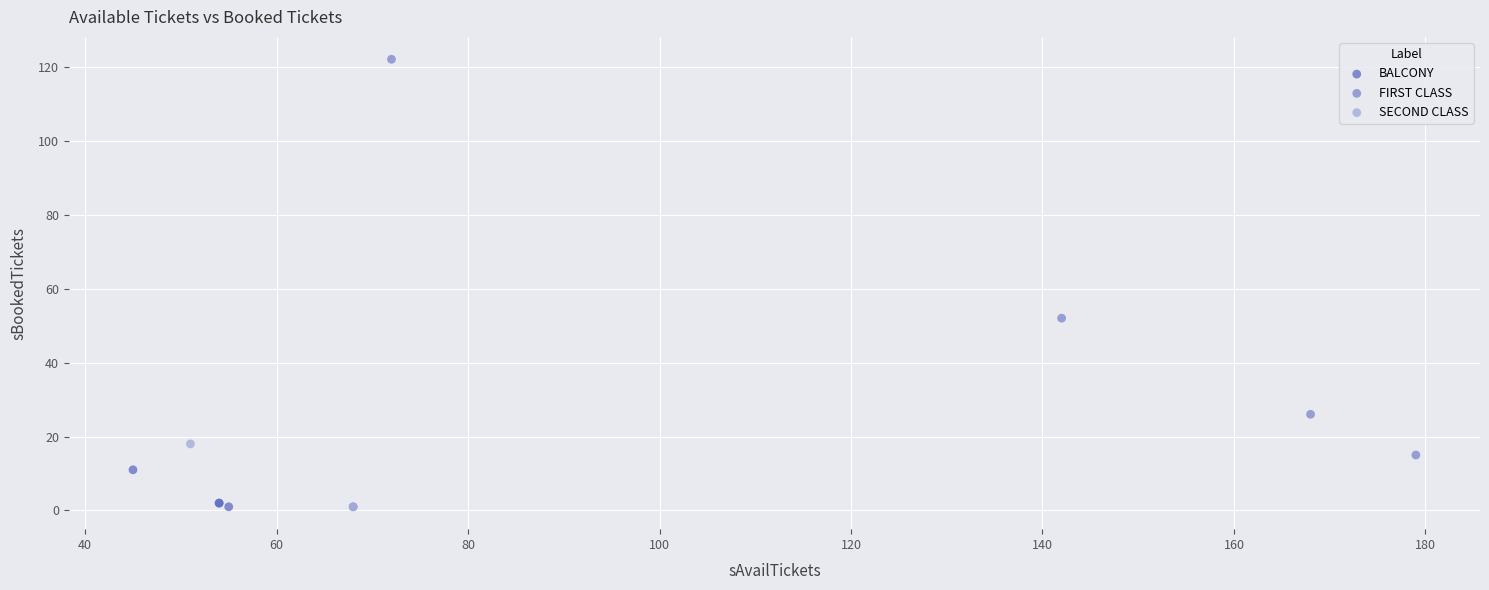

Which series reaches the maximum Y coordinate?

FIRST CLASS